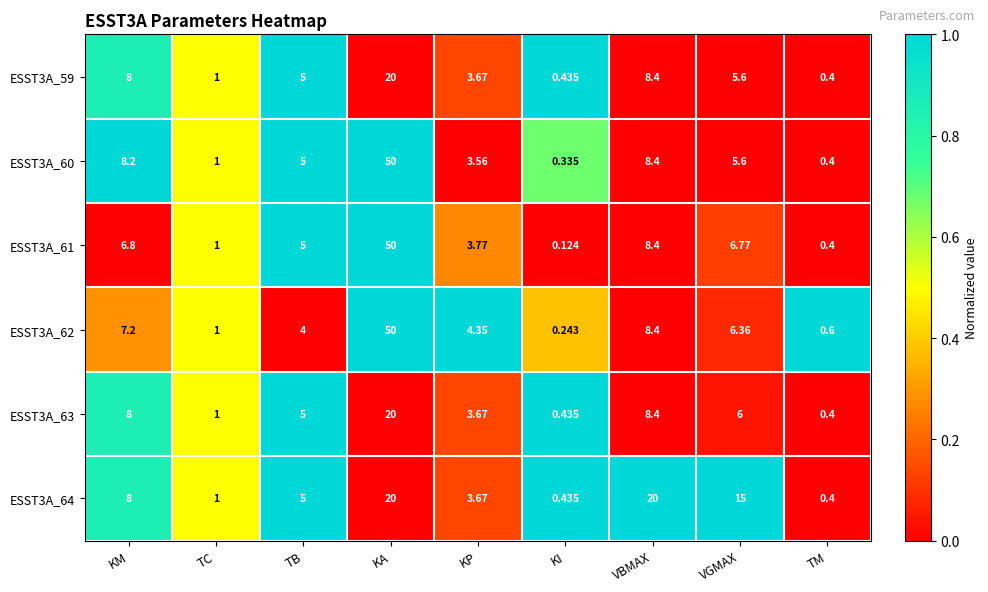

Rank the categories by ESST3A_60 value from highest to lowest.

KA, VBMAX, KM, VGMAX, TB, KP, TC, TM, KI